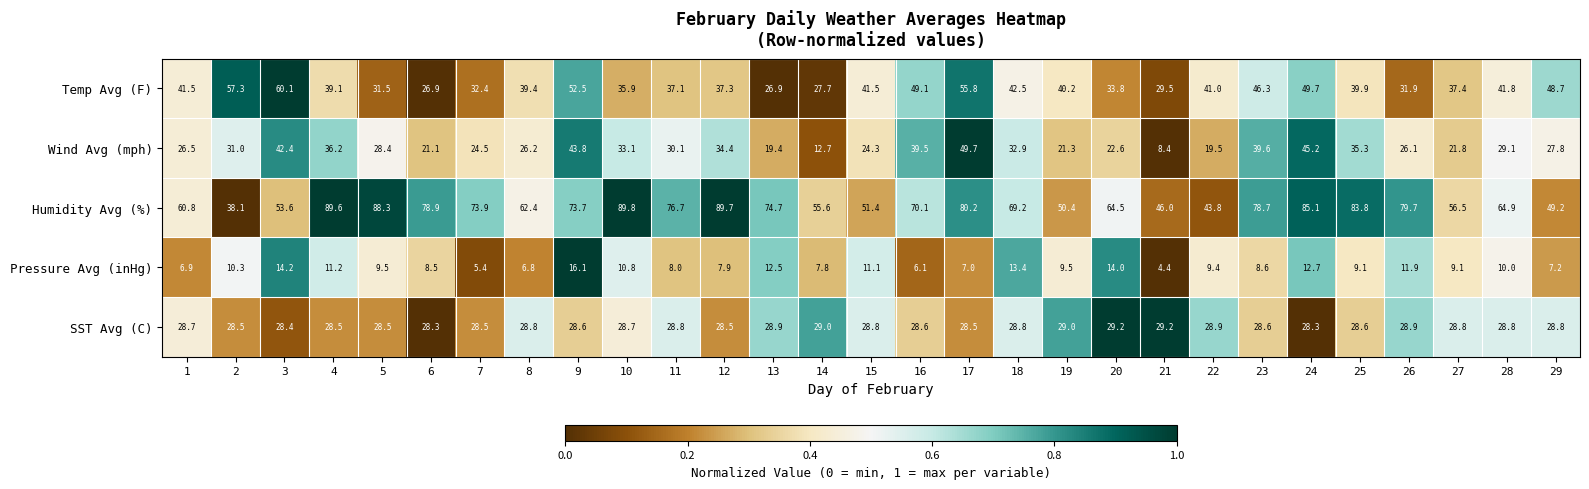

True or false: Wind Avg (mph) has a value of 8.1 at 2.

False